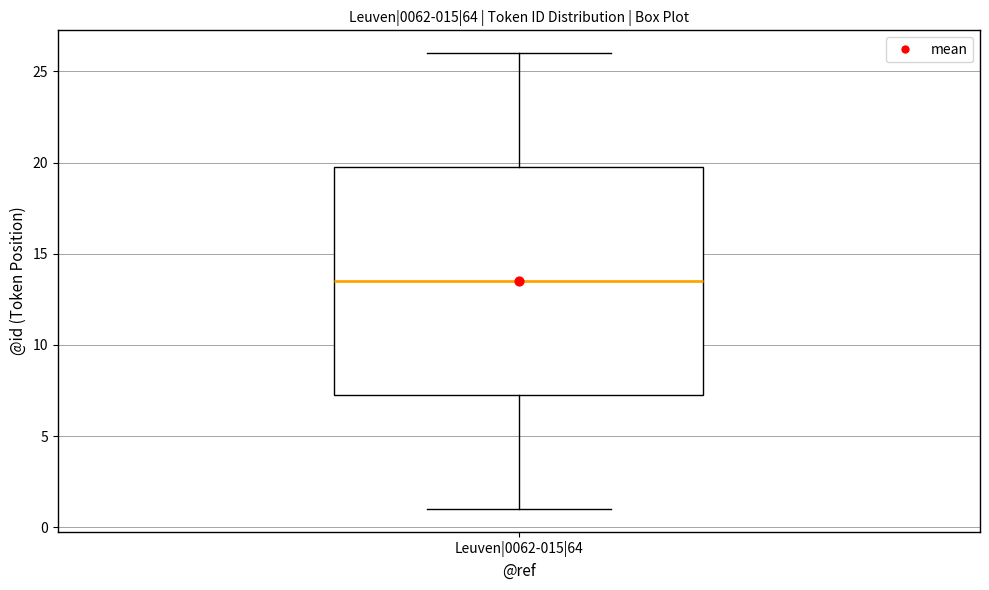

Transcribe this box plot: give where the median line is, the range the box spans, and where the two whiskers end, as read against the y-axis. The values are not printed on the chart, so give them approximately, as read against the axis.

median 13.5, box 7.5 to 20.0, whiskers 1.0 to 26.0